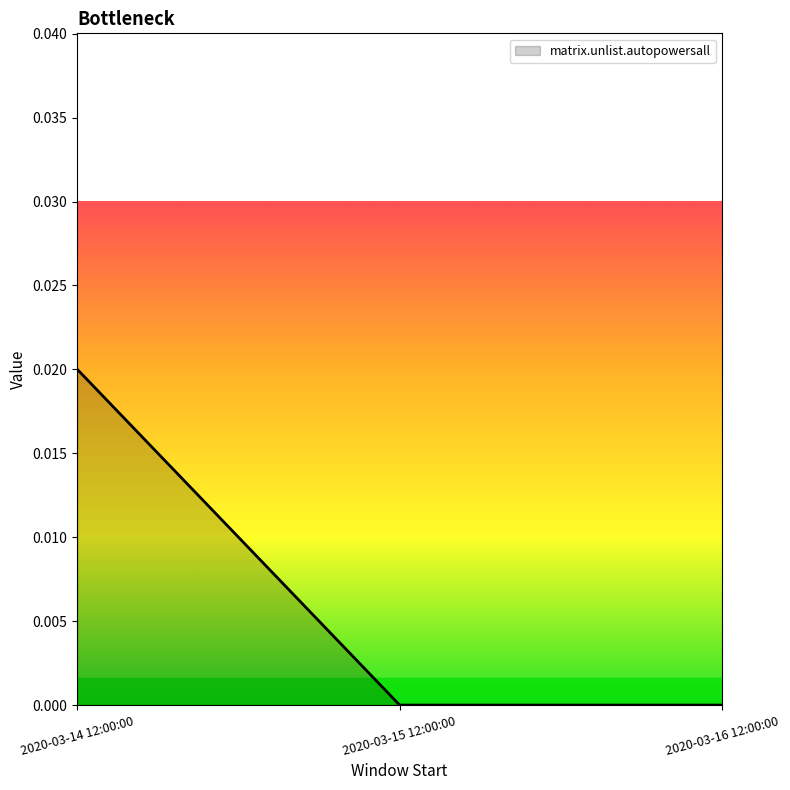

What position from the right is 2020-03-14 12:00:00?

3